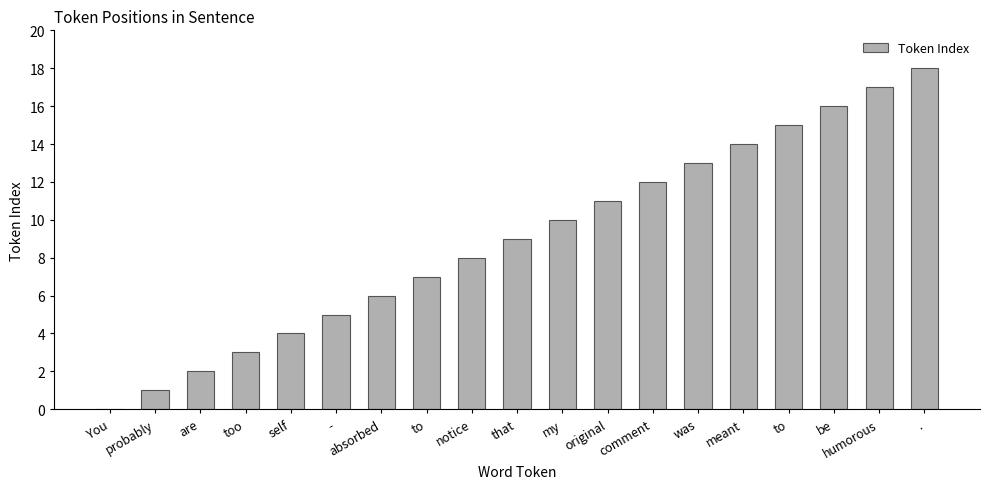

The value at to is 2. True or false?

False